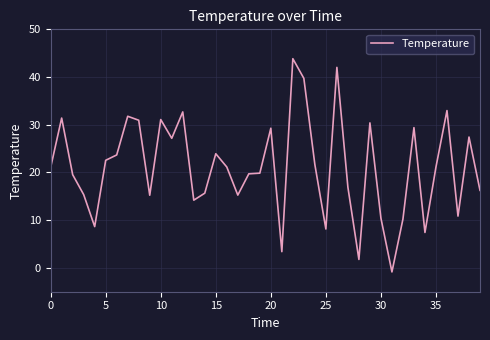

What is the greatest value displayed?

43.8